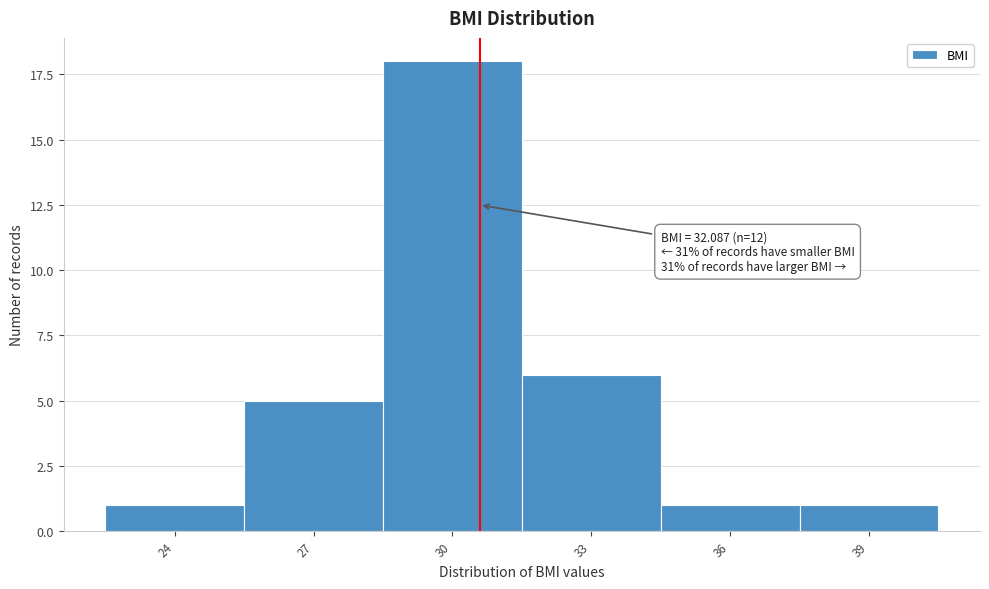

Reading left to right, extract all data points from this chart.

1	5	18	6	1	1